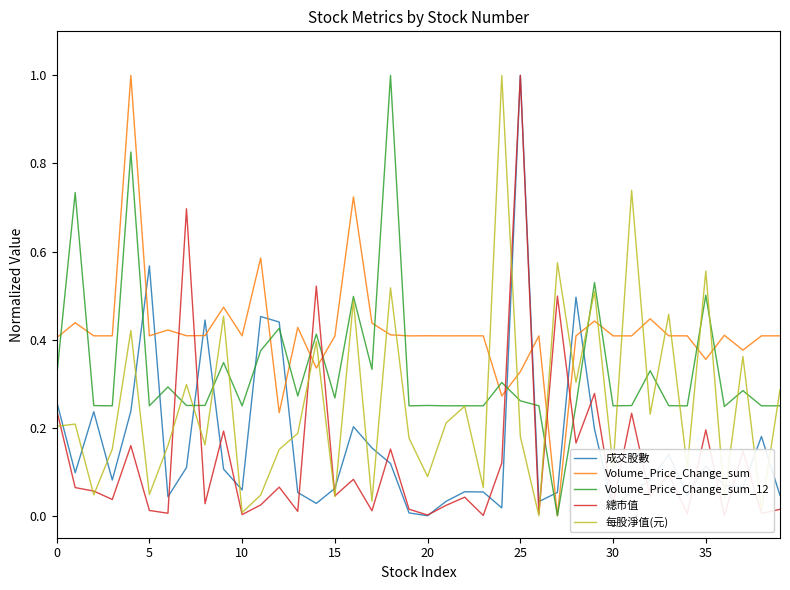

How many values in the 成交股數 series exceed 0?

39